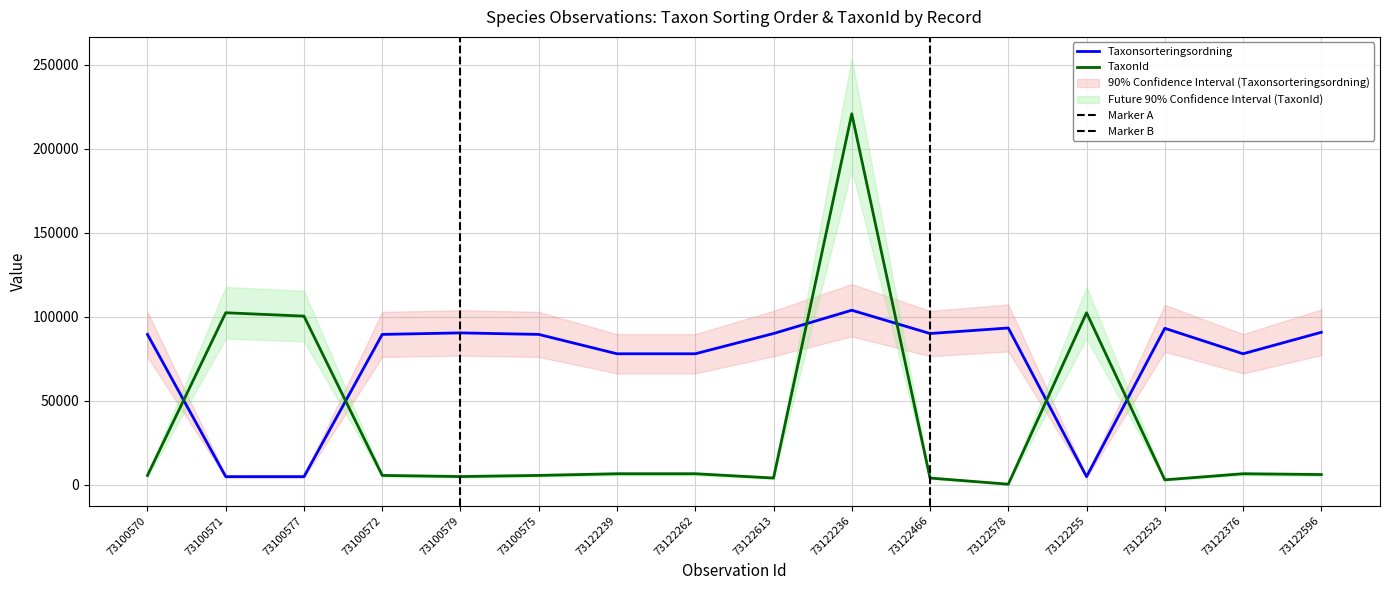

What position from the left is 73122466?

11